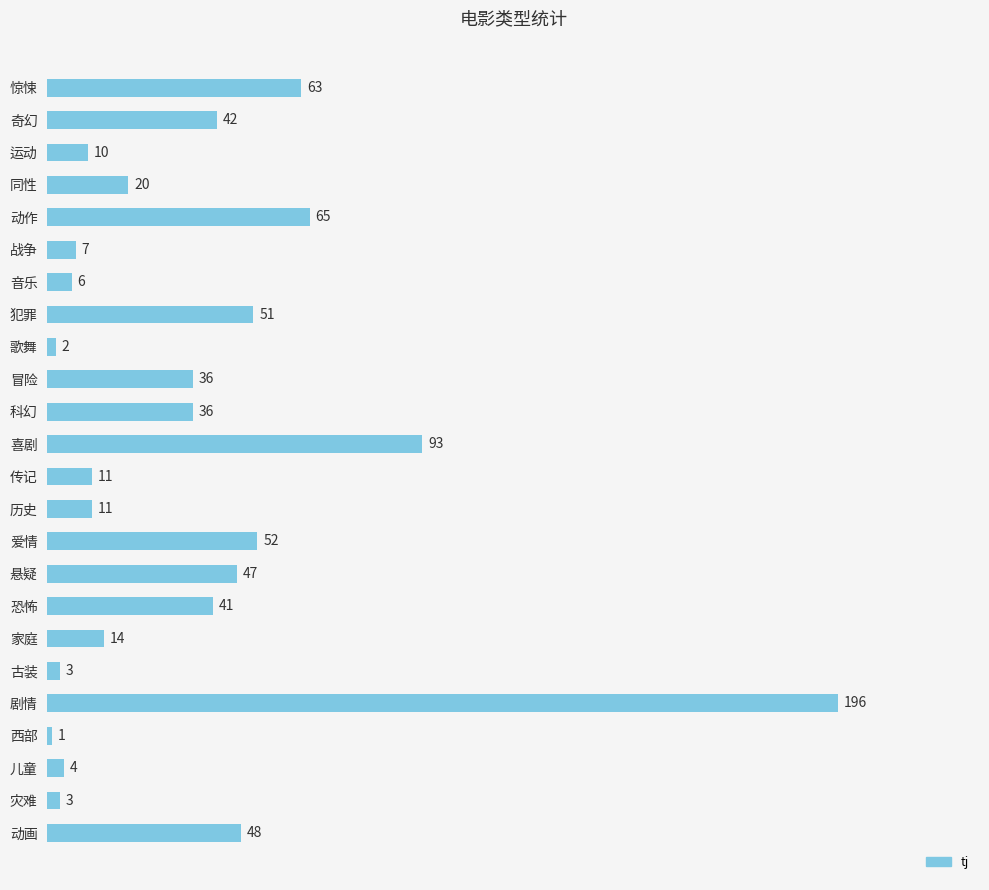

The value at 冒险 is 36. True or false?

True